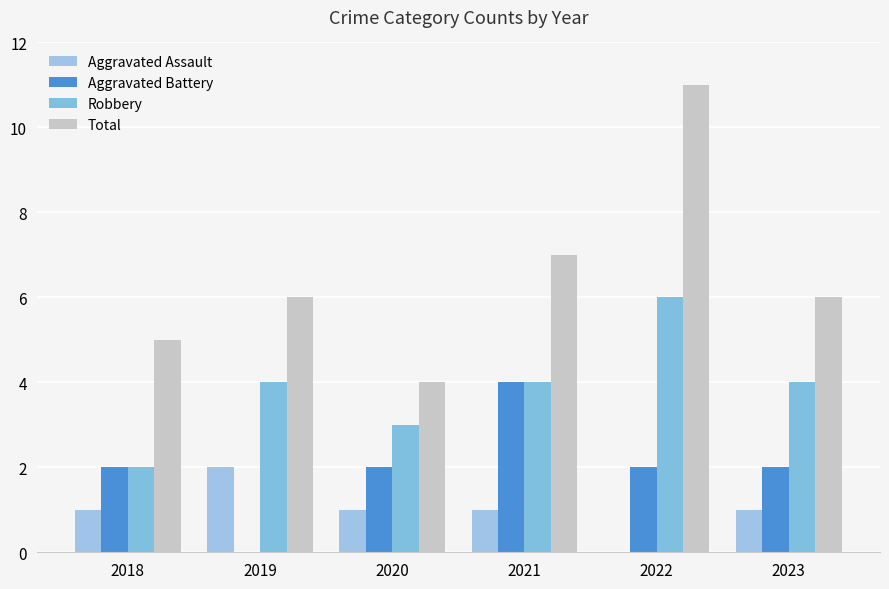

What is the sum of all Aggravated Battery values?

12